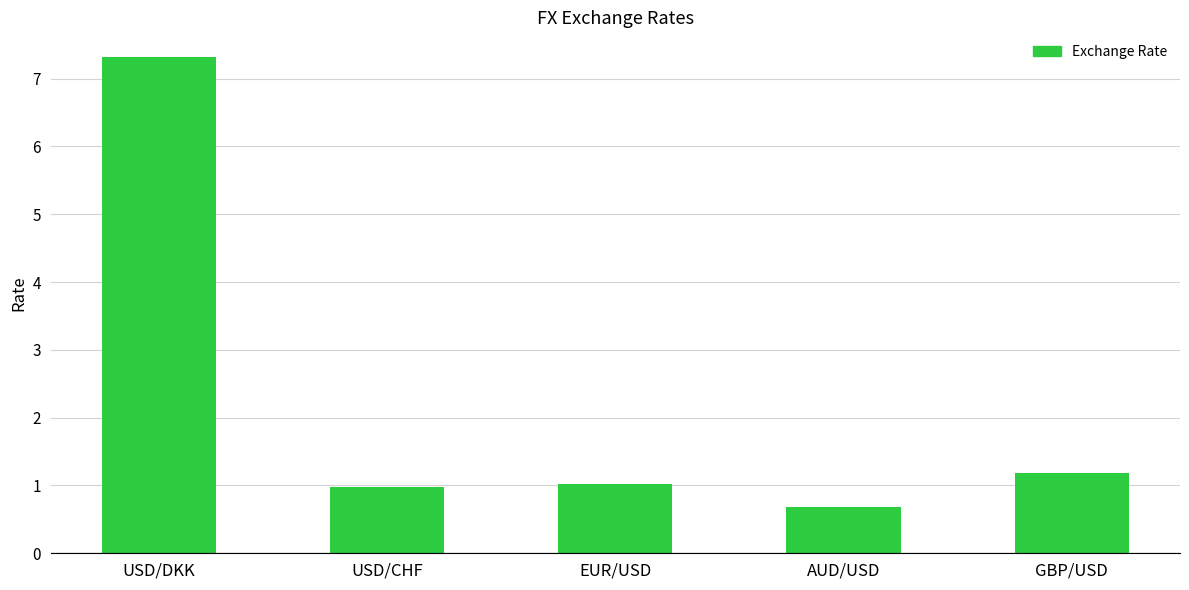

True or false: the data shows 7.3 at USD/DKK.

True